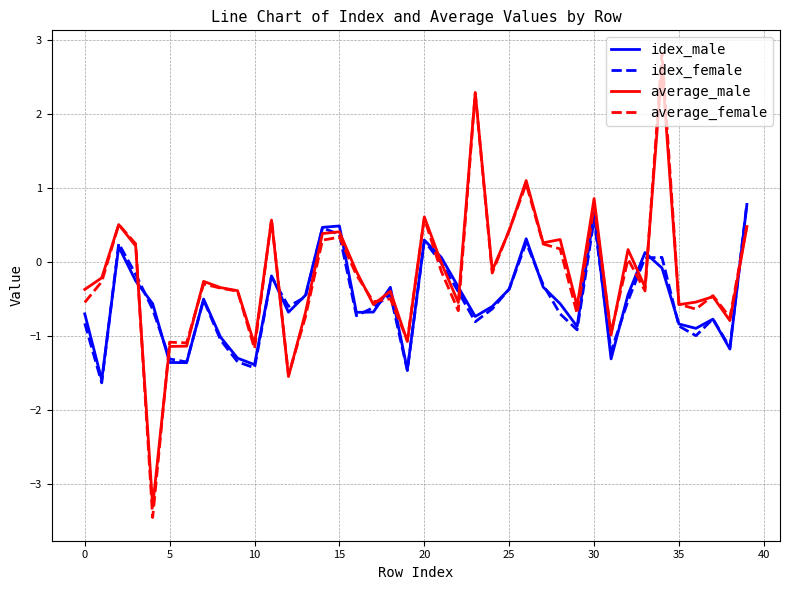

What is the maximum value for average_female?

2.8